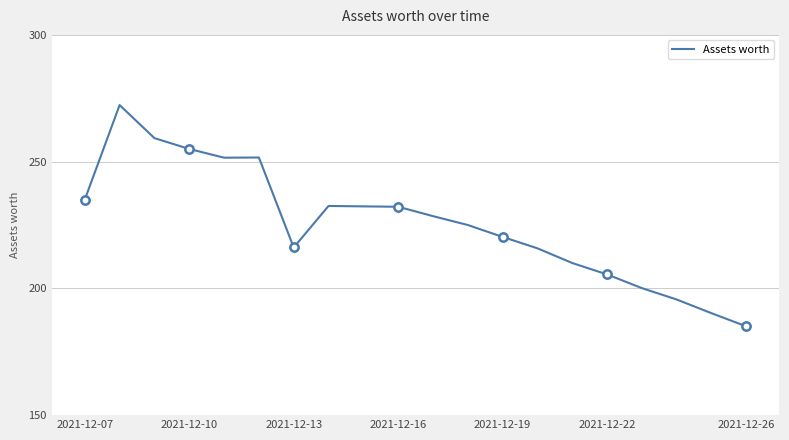

What is the difference between the maximum and minimum values?

87.3